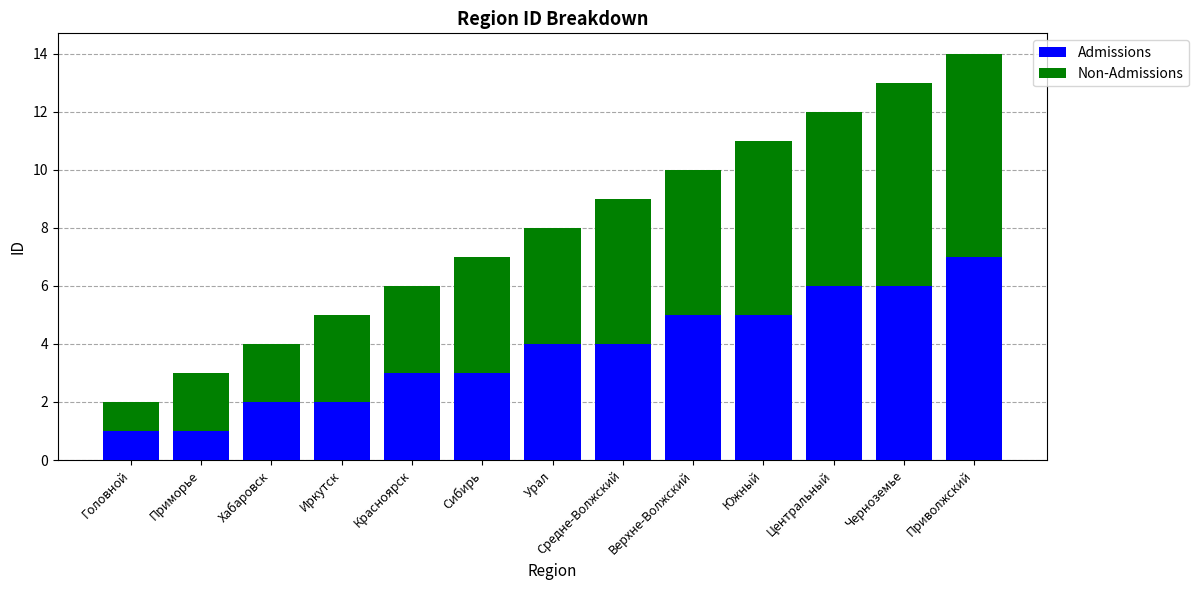

What is the maximum value for Admissions?

7